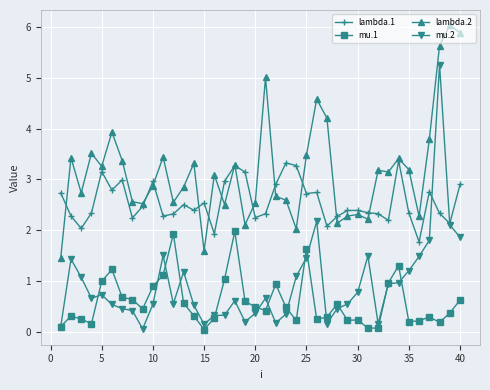

What is the sum of all lambda.2 values?

127.1